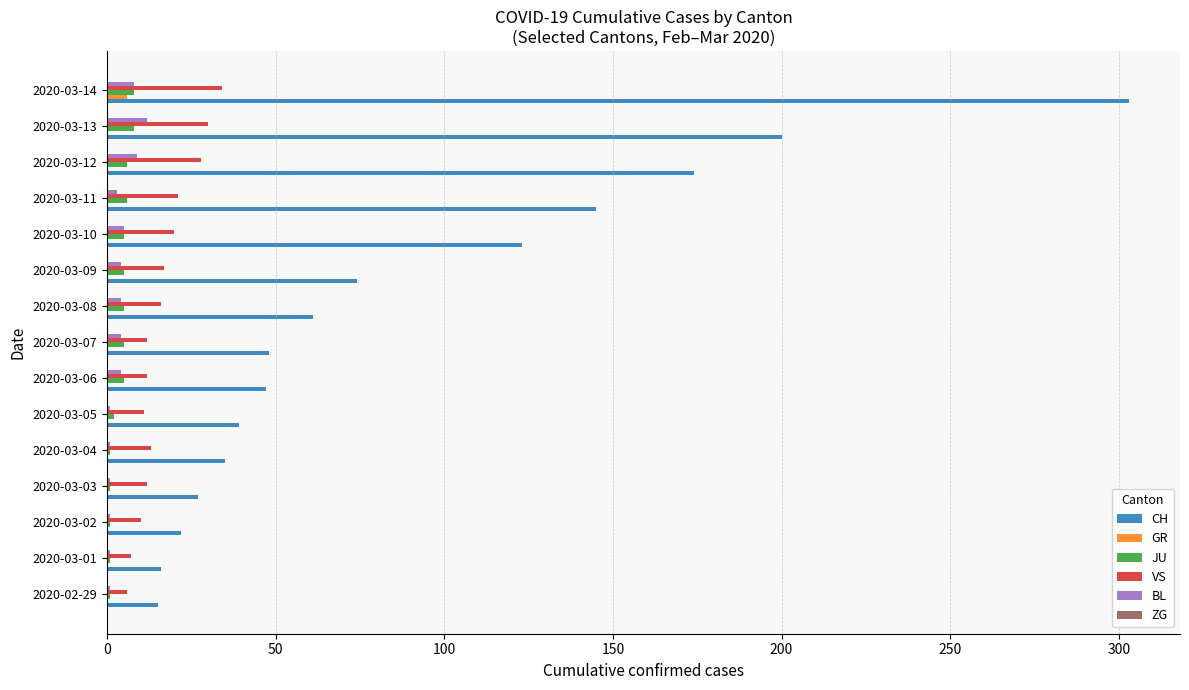

What is the sum of all CH values?

1329